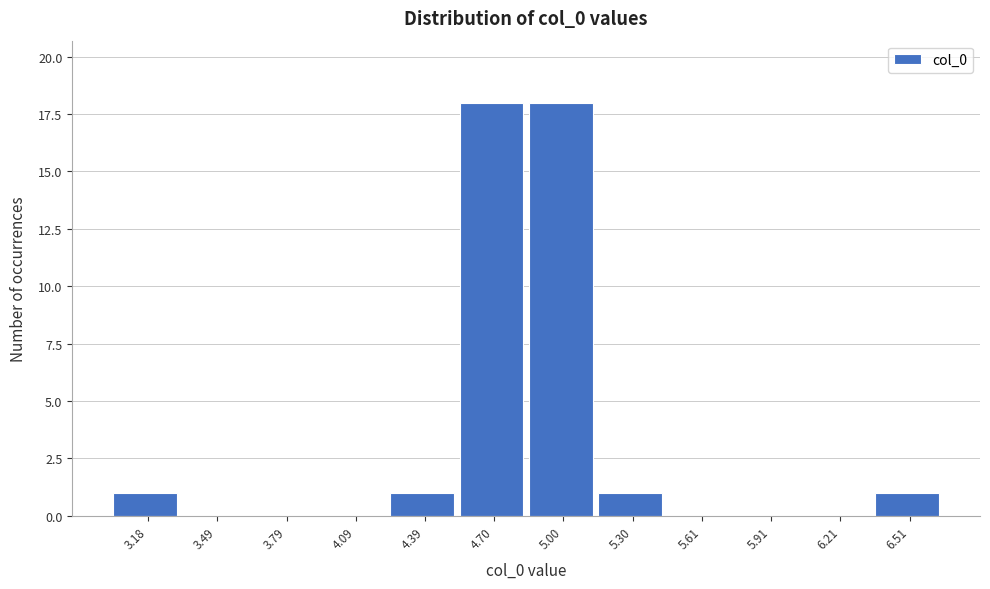

Reading right to left, transcribe all the data shown in this chart.

6.51=1	6.21=0	5.91=0	5.61=0	5.30=1	5.00=18	4.70=18	4.39=1	4.09=0	3.79=0	3.49=0	3.18=1